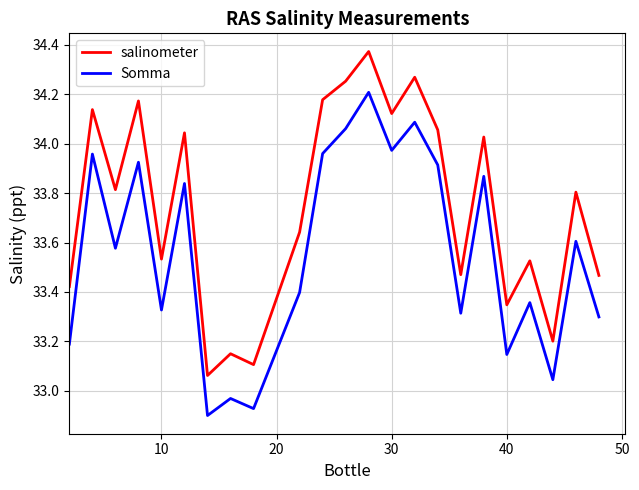

True or false: salinometer and Somma intersect in this chart.

False